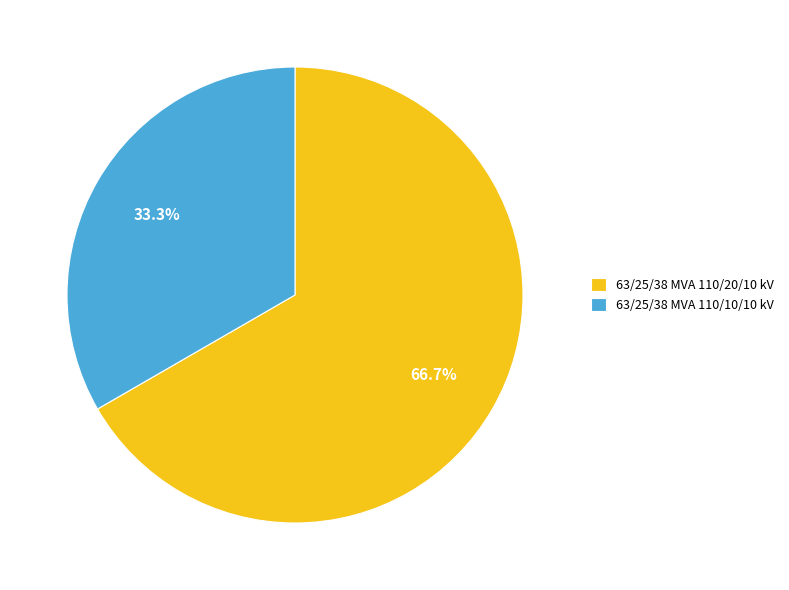

Which has a higher value, 63/25/38 MVA 110/10/10 kV or 63/25/38 MVA 110/20/10 kV?

63/25/38 MVA 110/20/10 kV